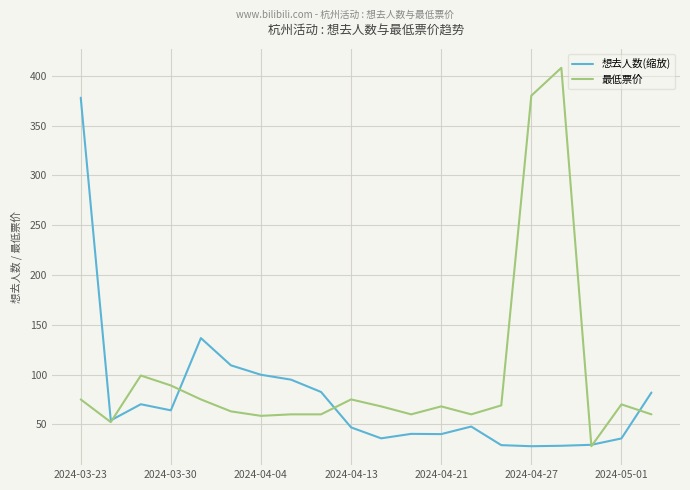

What is the minimum value for 最低票价?

28.0